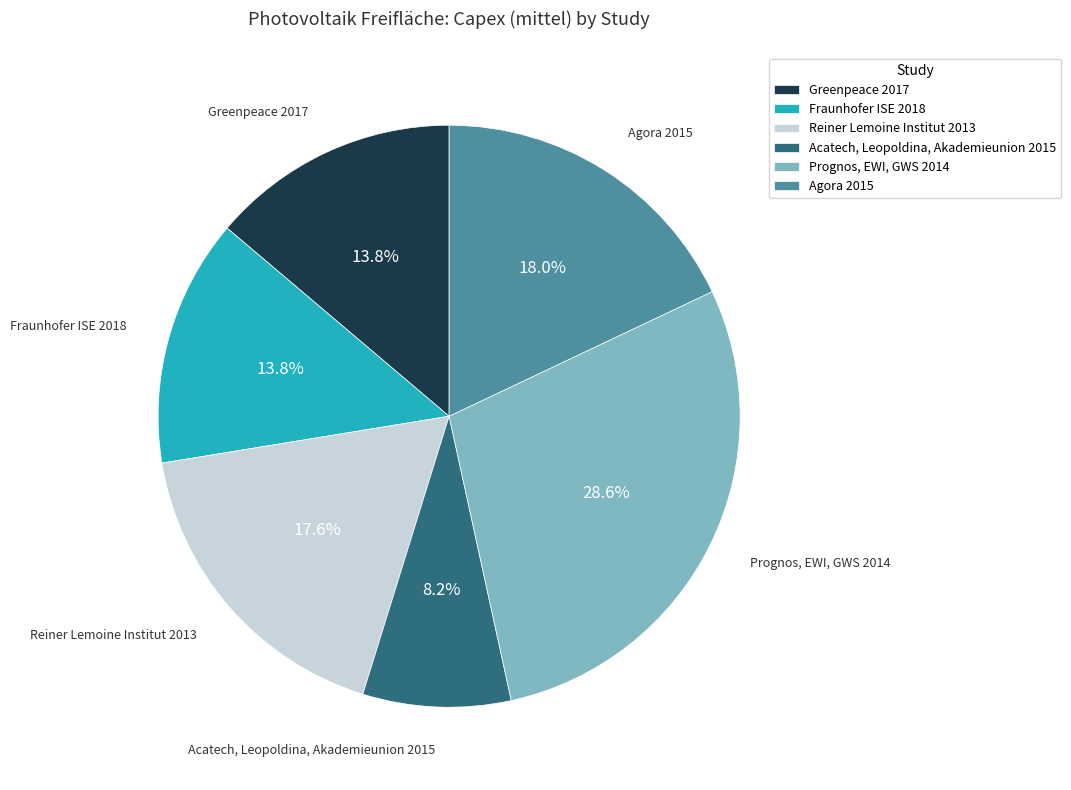

The Agora 2015 slice represents 18% of the pie. True or false?

True